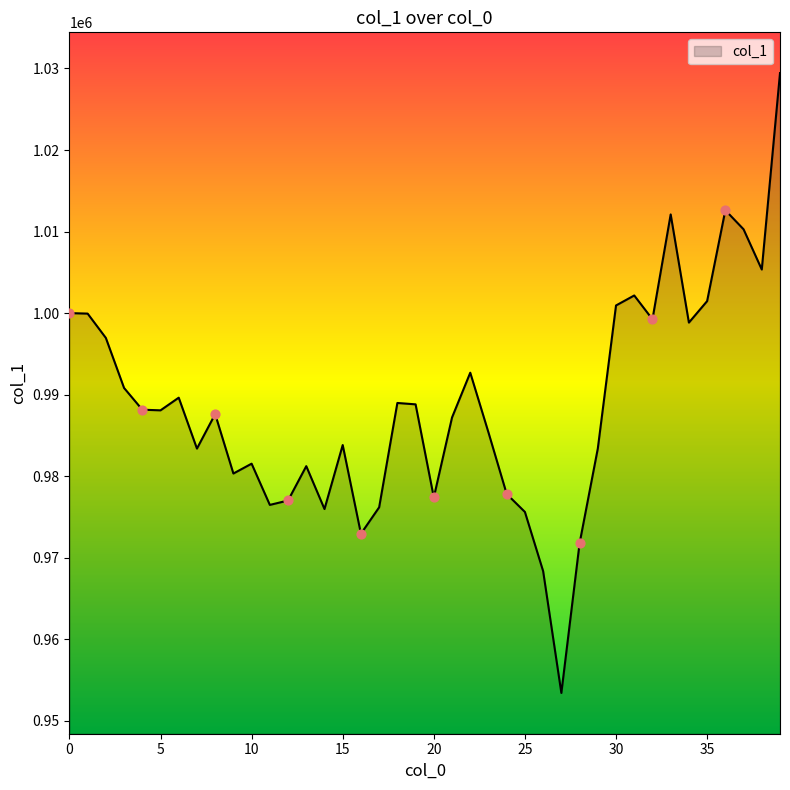

What is the maximum value shown in the chart?

1029429.6